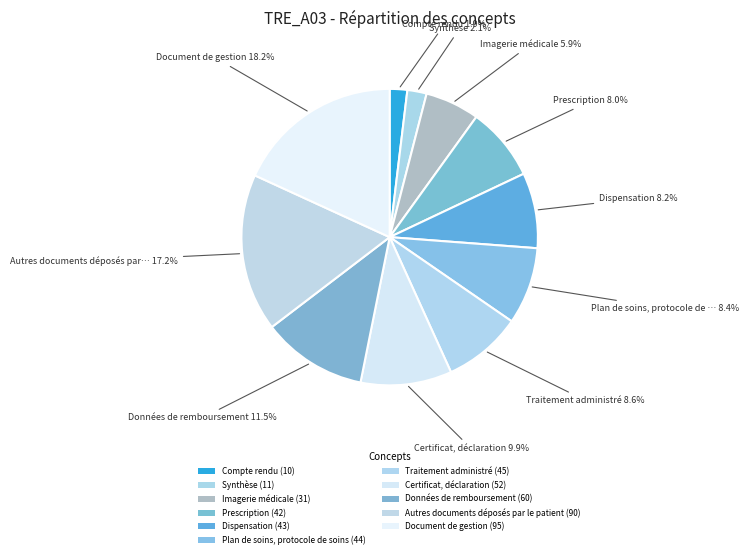

To the nearest percent, what is the difference between the largest and smallest slice percentages?

16%